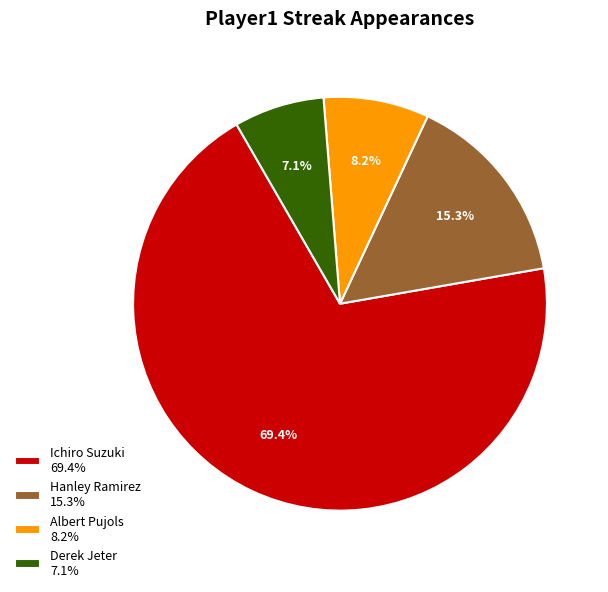

What is the largest slice in the pie chart?

Ichiro Suzuki